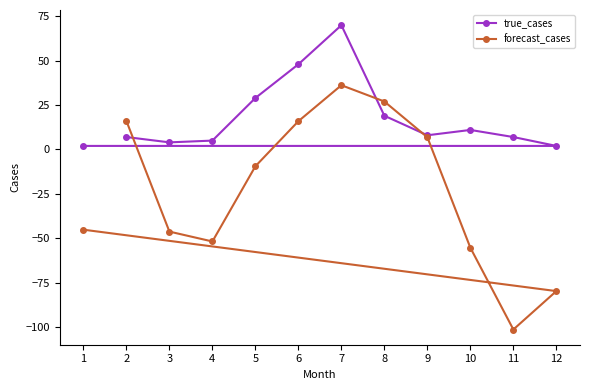

What is the value of the forecast_cases point at the 9th from the left?

6.9